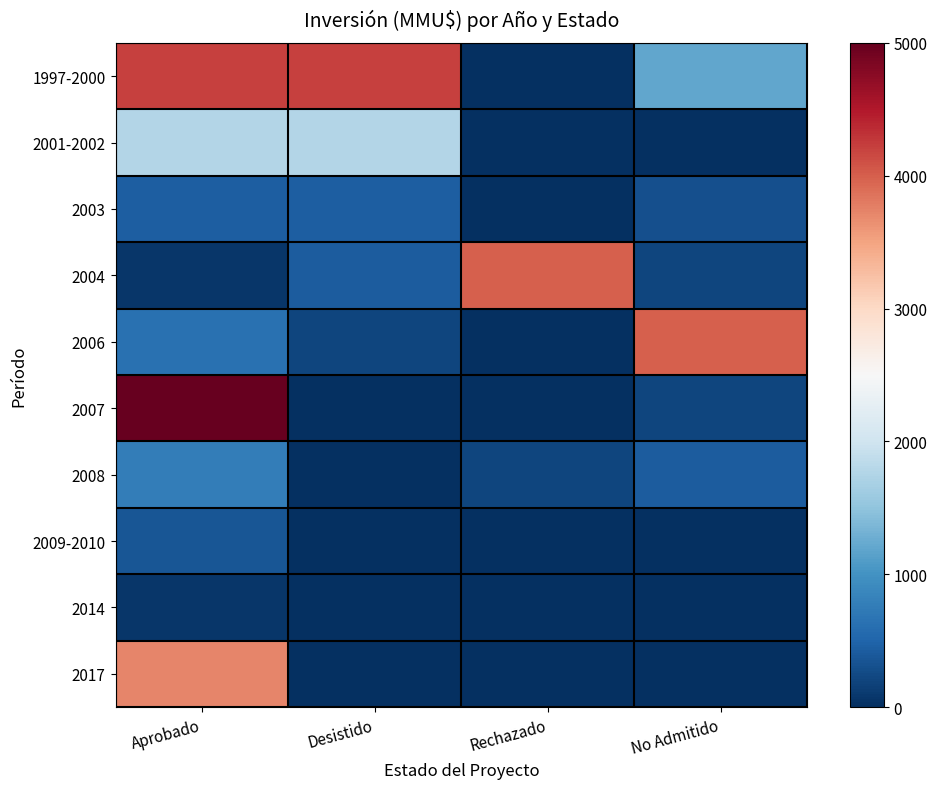

What is the greatest value displayed?

5000